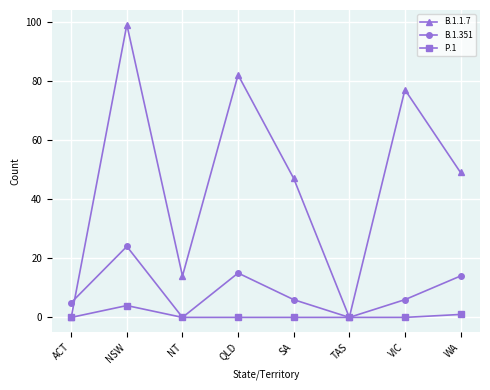

What is the average value of the P.1 series?

1